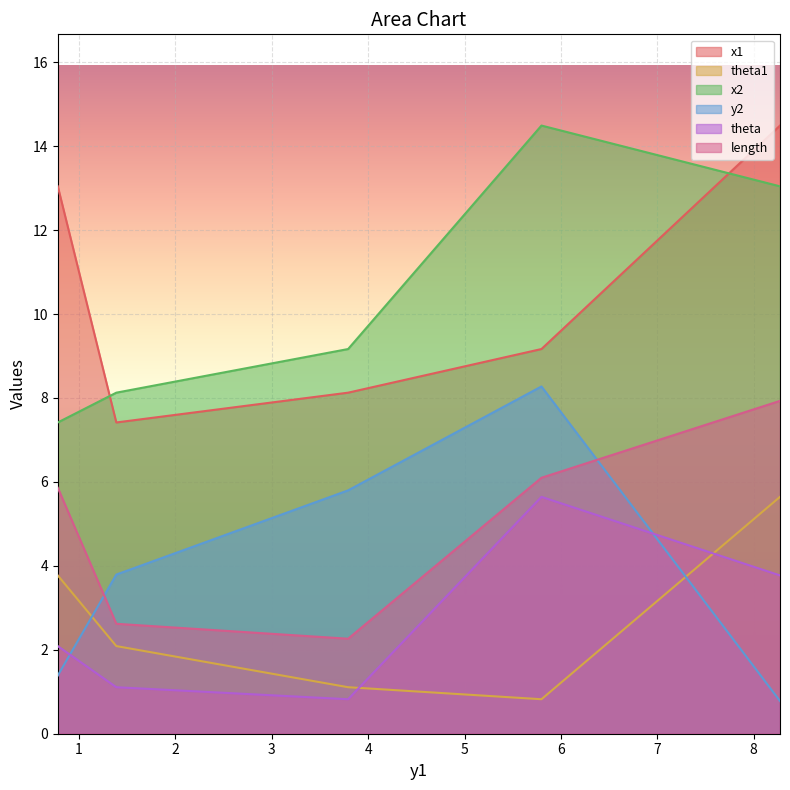

What is the total value across all series at 5.798655011992349?

44.5